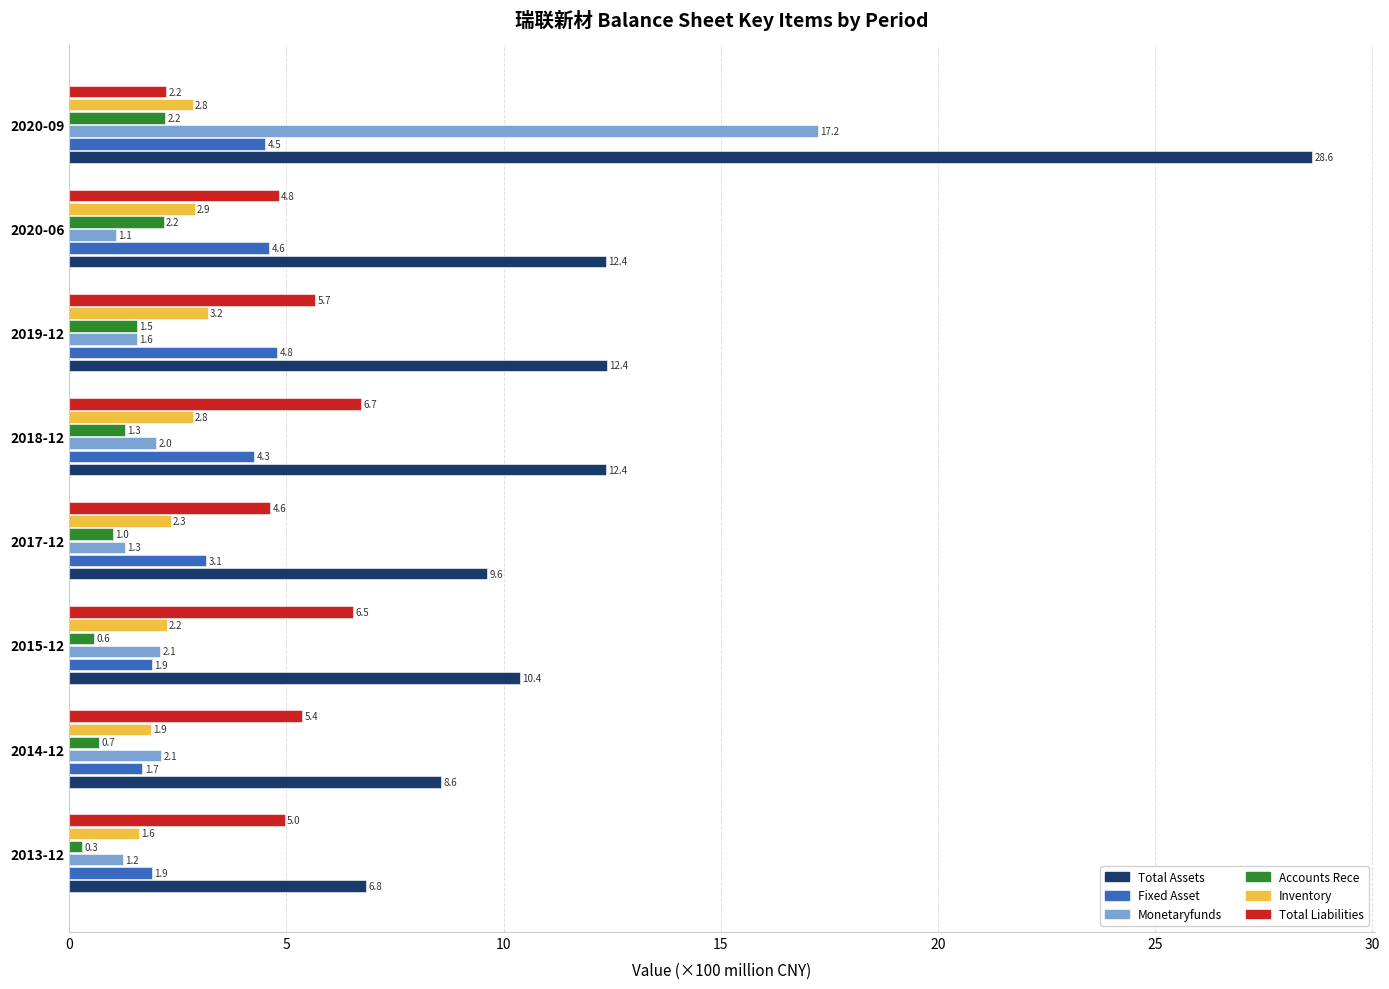

What is the difference between the highest and lowest values at 2015-12?

9.8